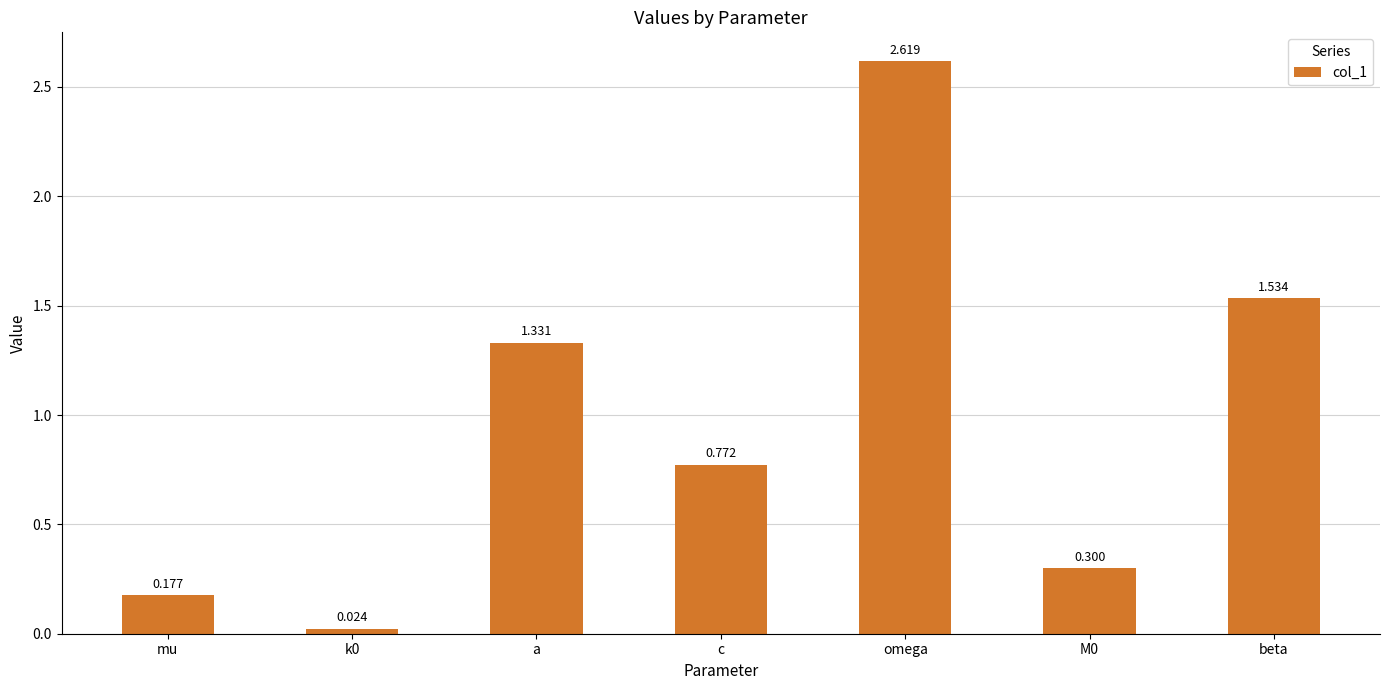

How many bars are there in total?

7